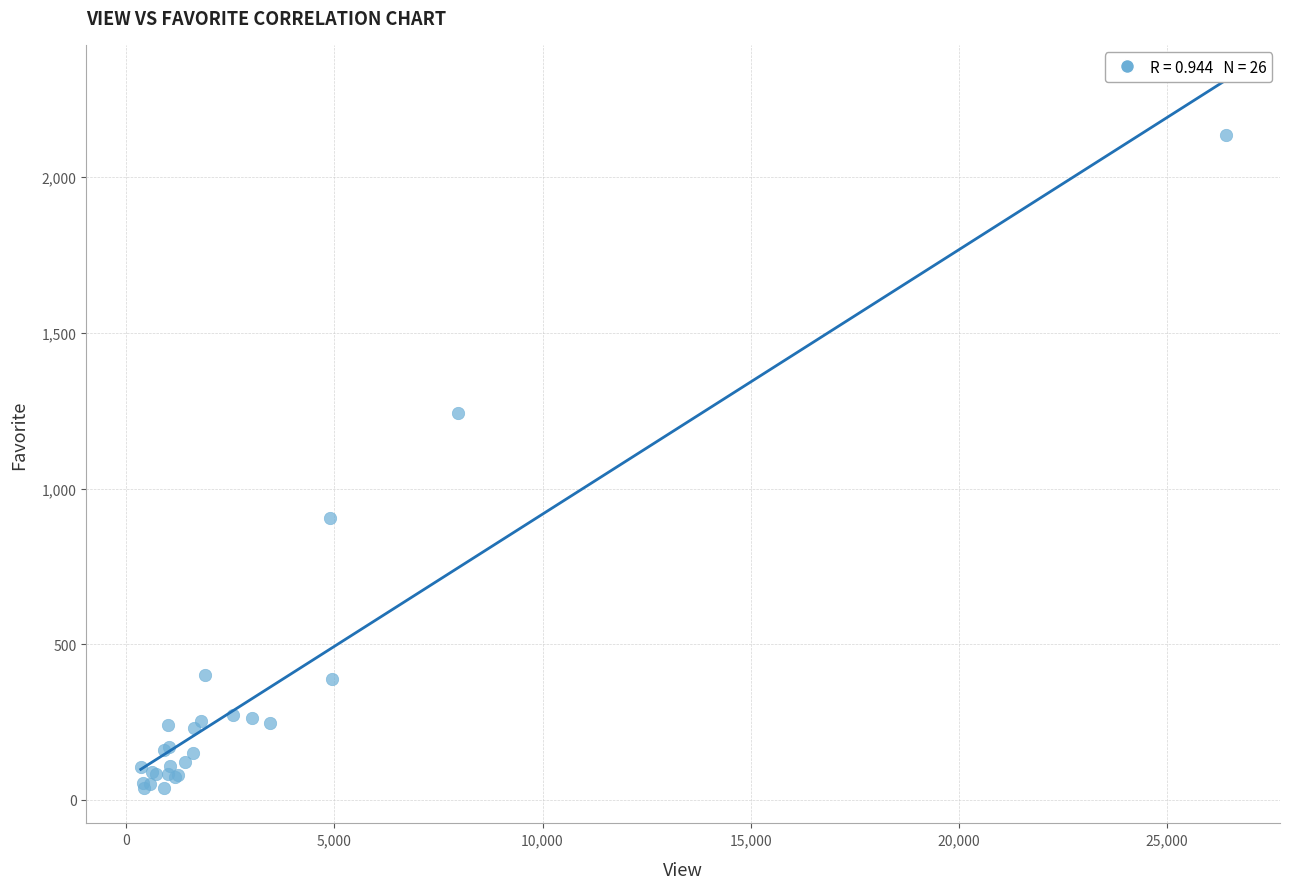

What Y value in the scatter plot is closest to 1086?

1241